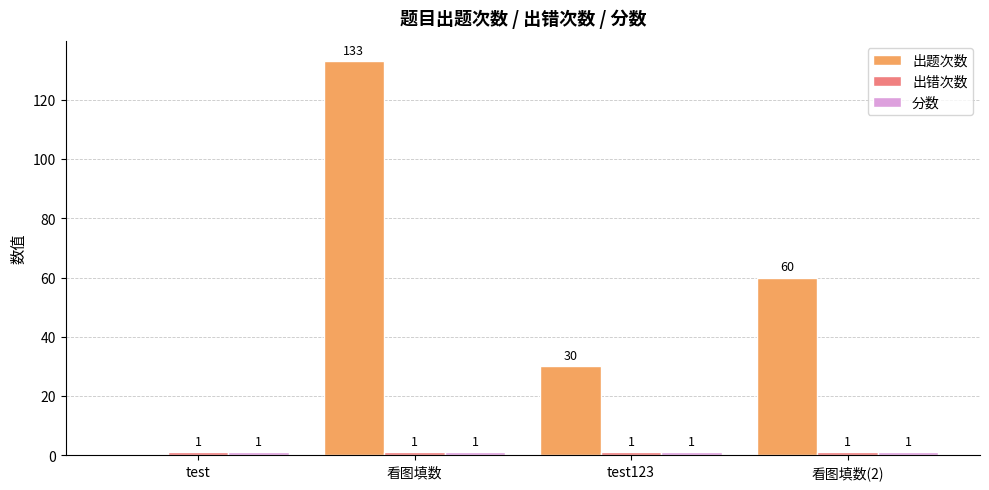

What is the sum of all 出题次数 values?

223